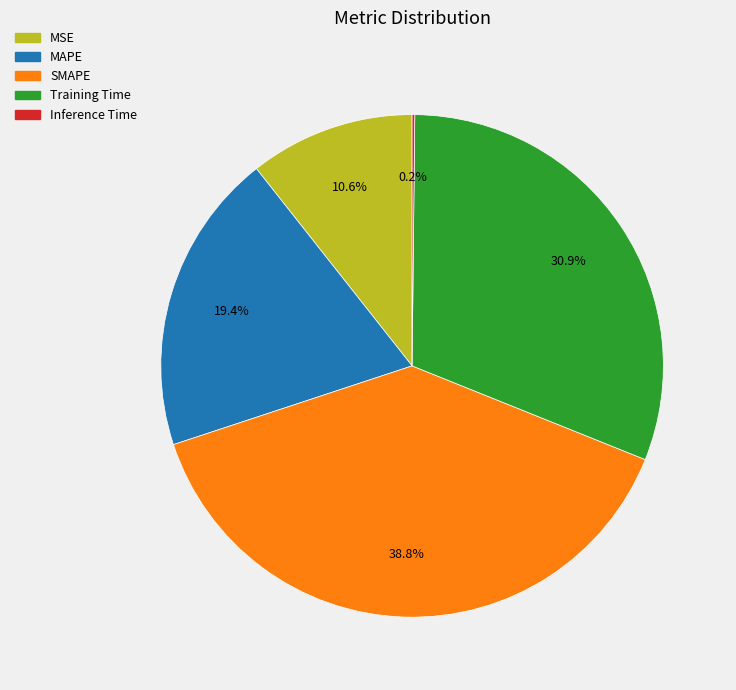

Is there any slice that represents more than half of the pie?

No